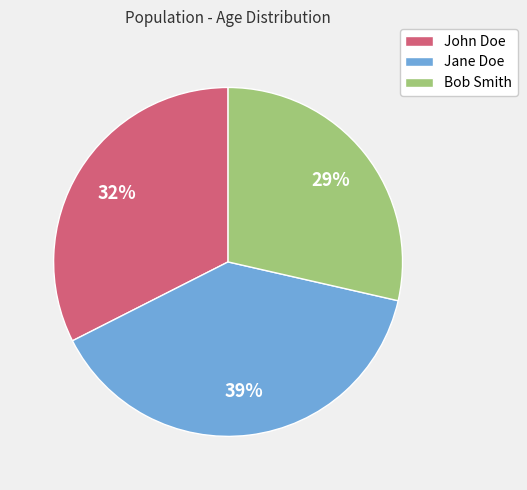

Which slice is the largest?

Jane Doe